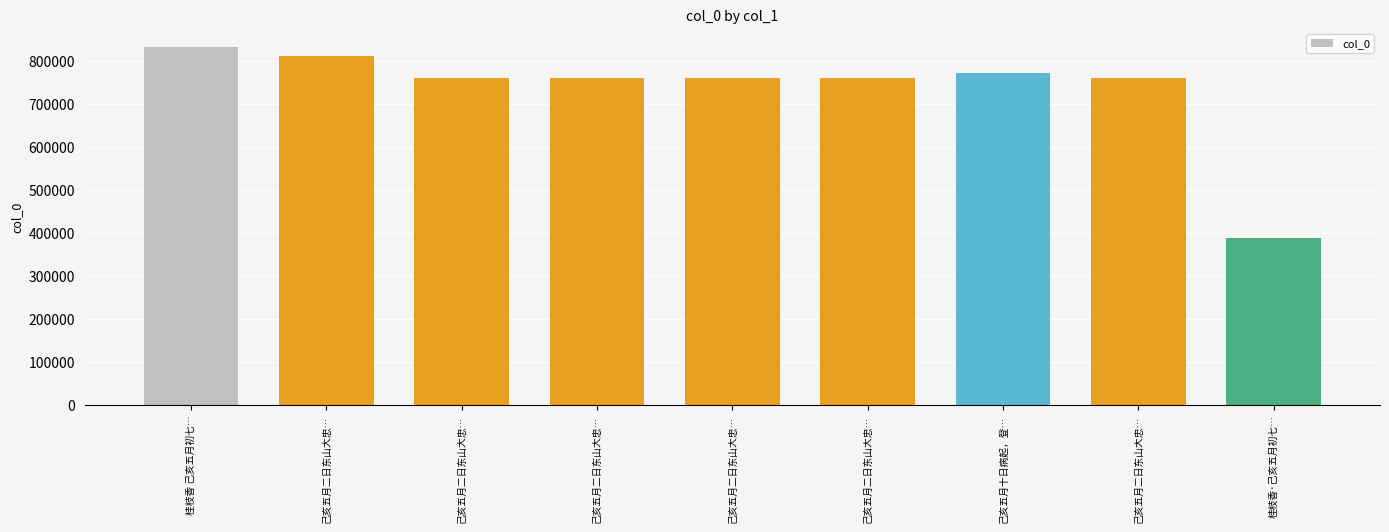

What is the sum of all values?

6603366